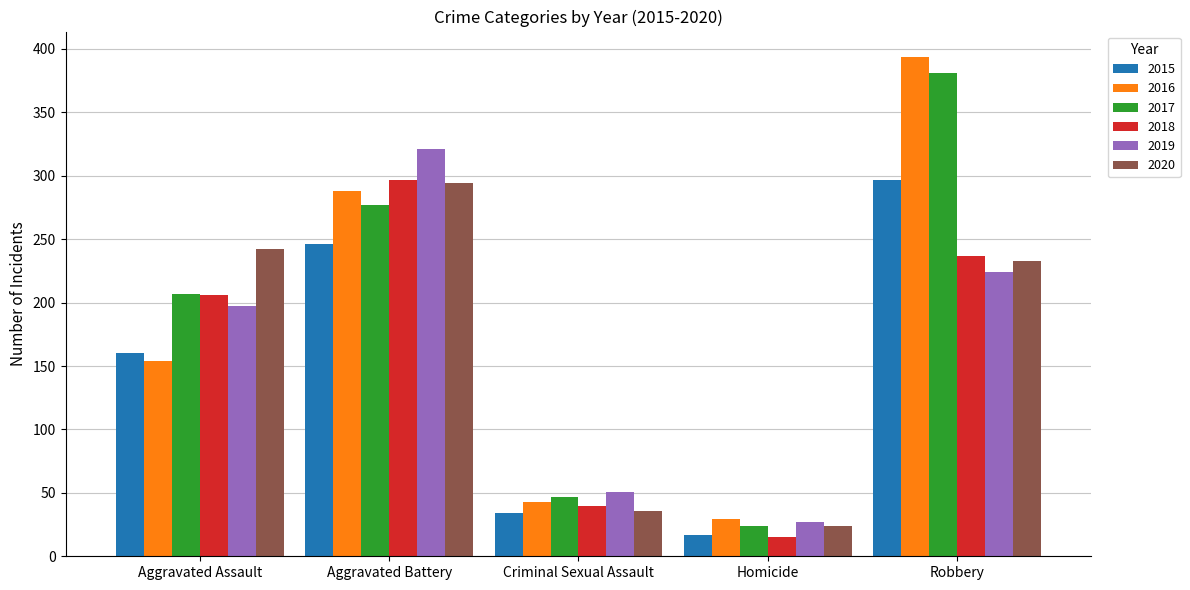

Where is 2018 nearest to the value 156?

Aggravated Assault